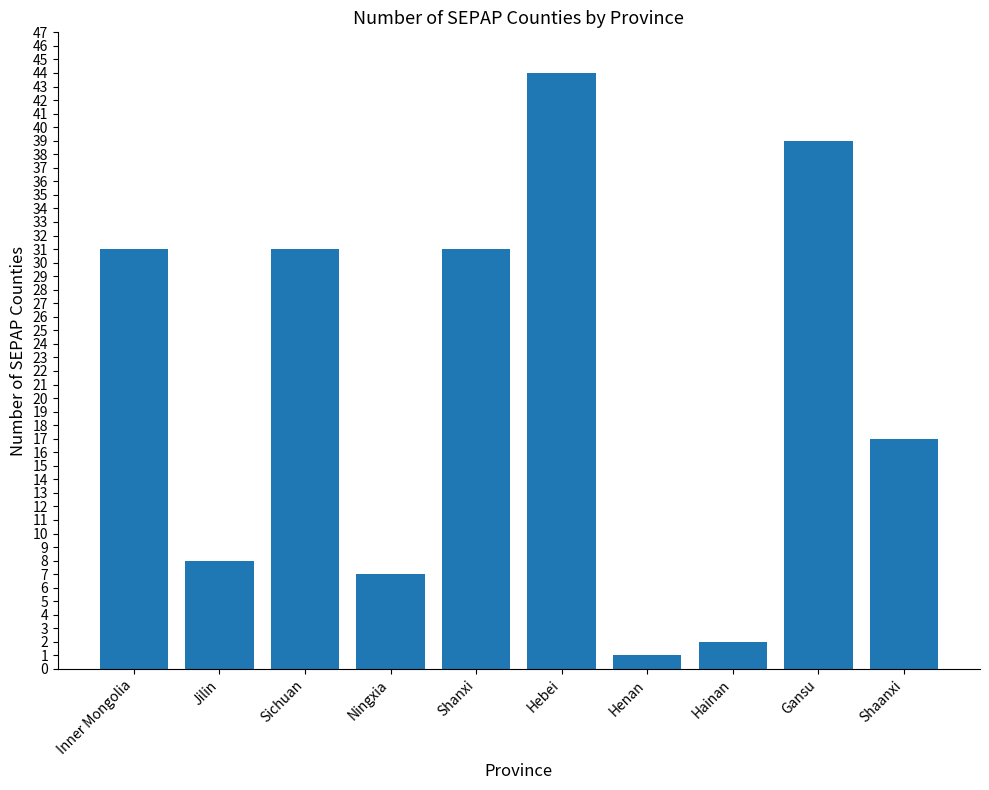

The chart shows a value of 39 at Gansu. True or false?

True